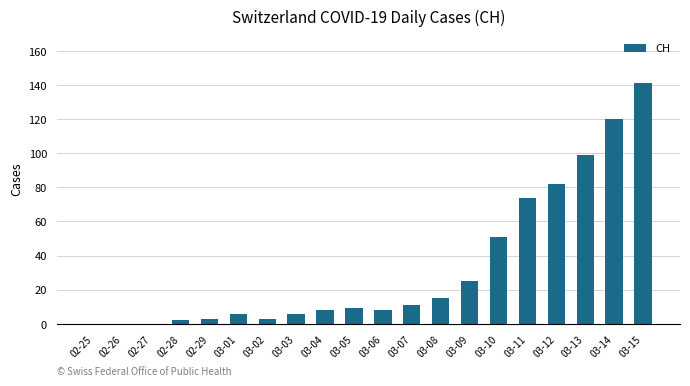

Count the number of categories in the chart.

20